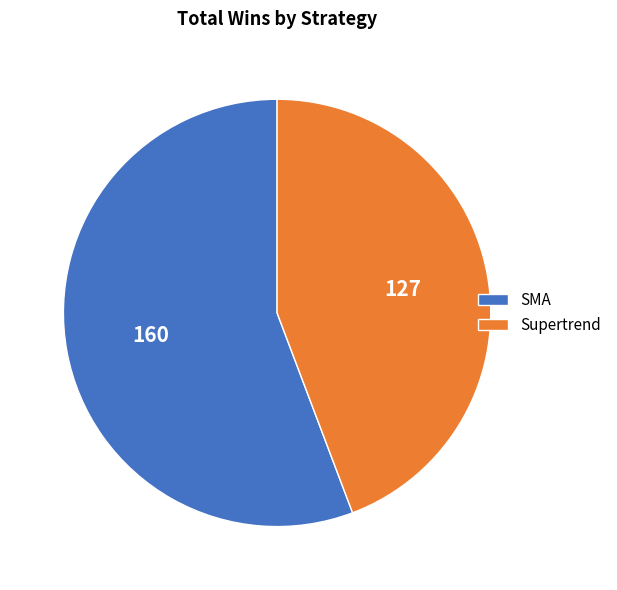

The SMA slice represents 47% of the pie. True or false?

False